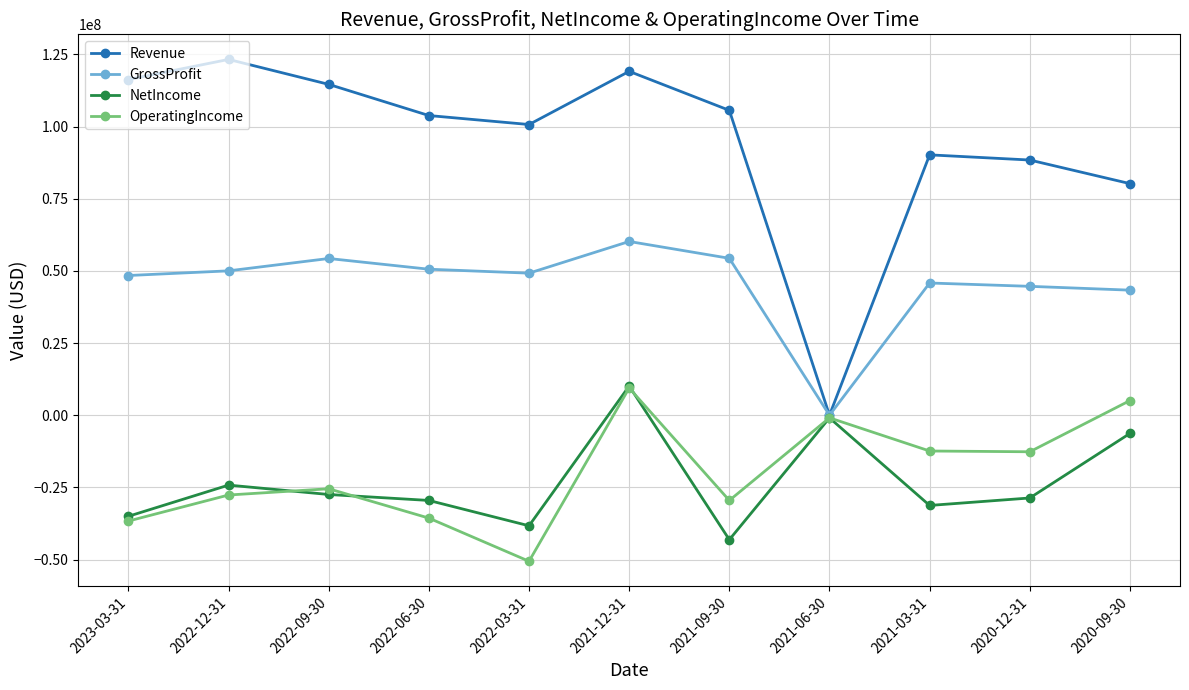

How many interior local peaks does the GrossProfit series have?

3